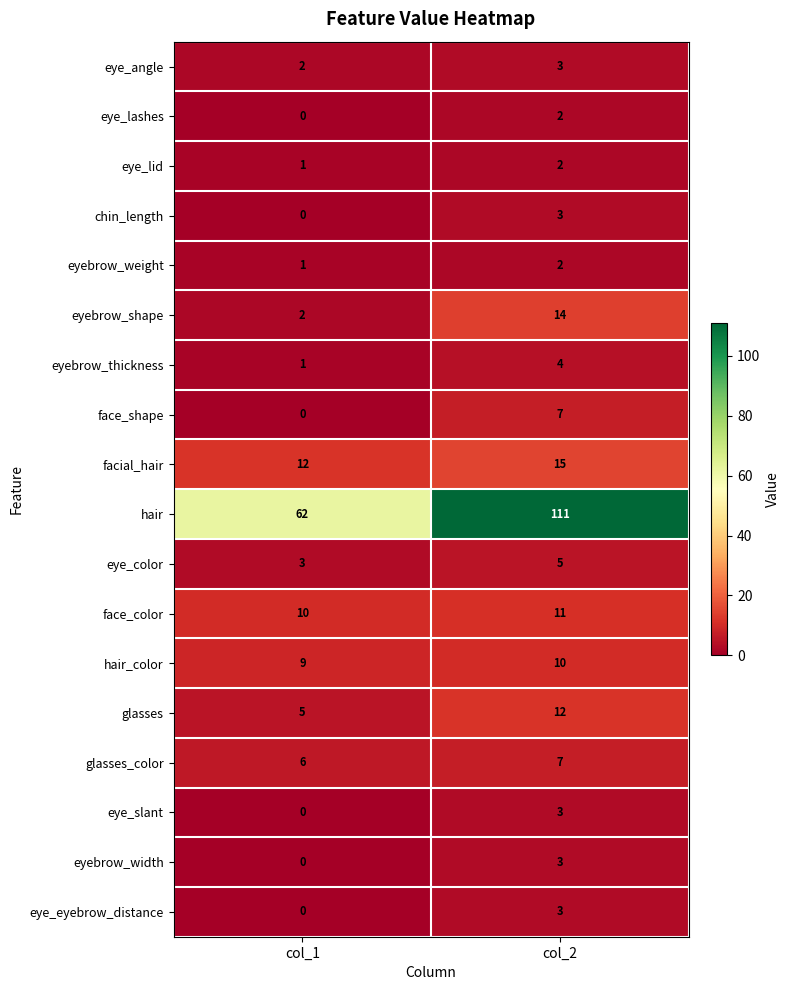

What is the maximum value for eyebrow_width?

3